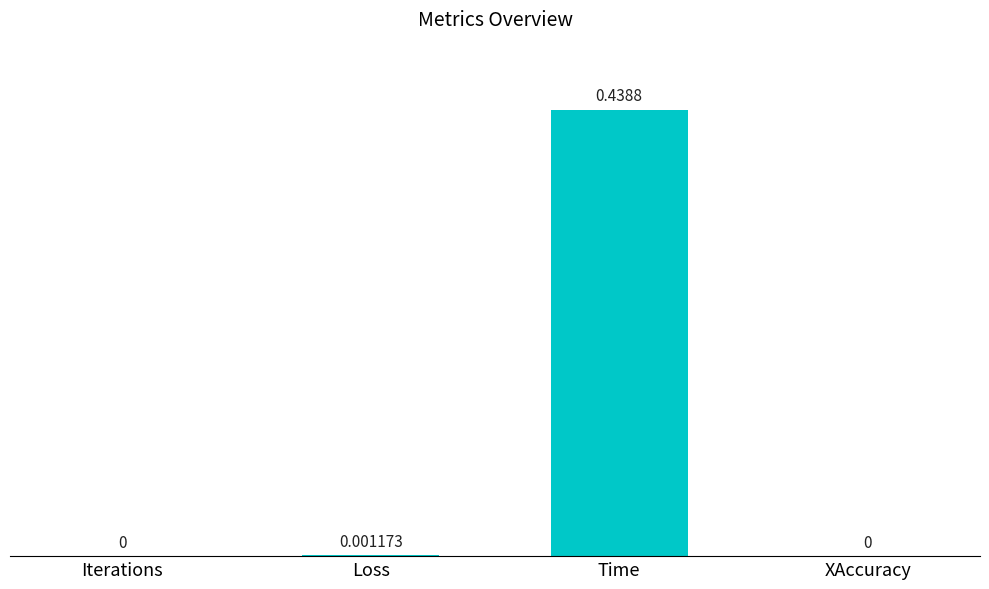

At which category does the chart reach its peak across all series?

Time